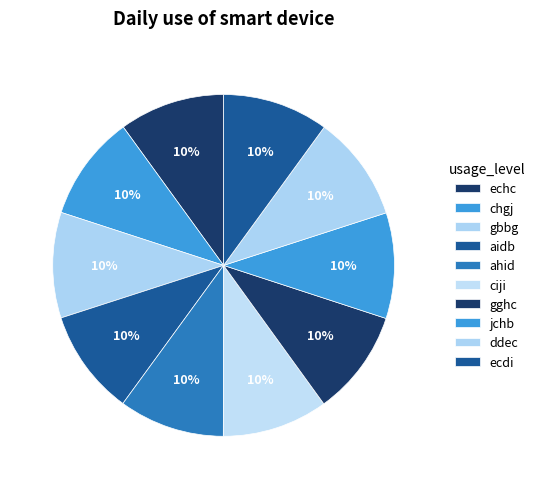

What is the largest slice in the pie chart?

ecdi